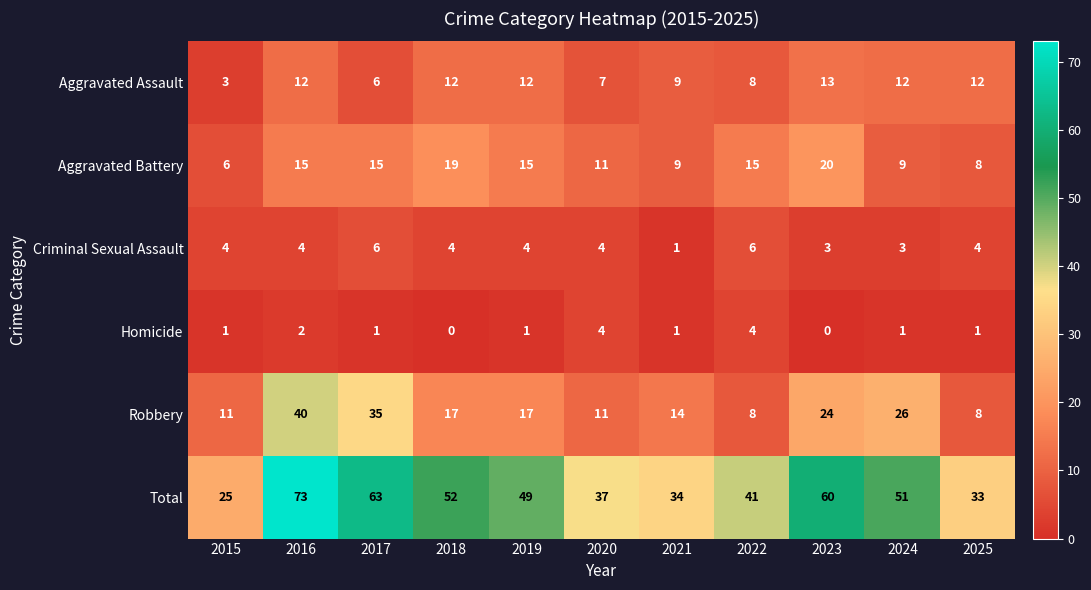

What is the difference between the second highest and second lowest values in the Aggravated Battery series?

11